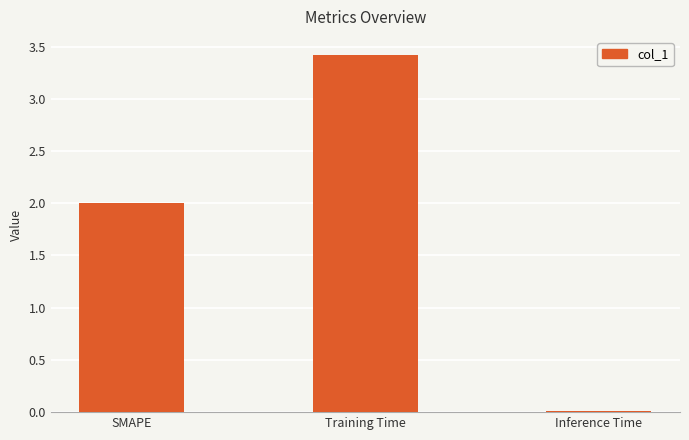

What is the average value?

1.8